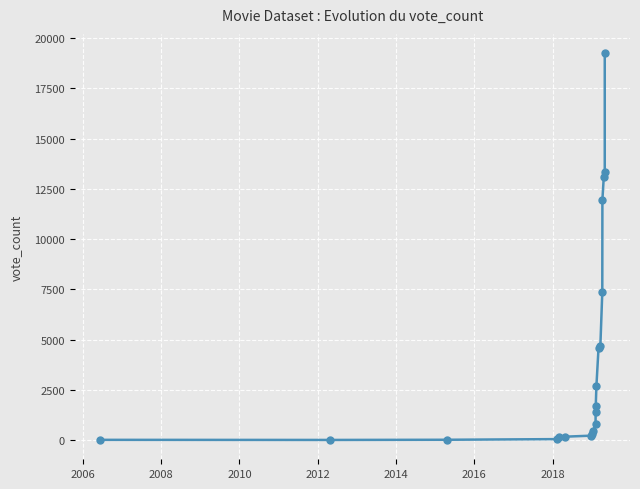

What is the average value?

4114